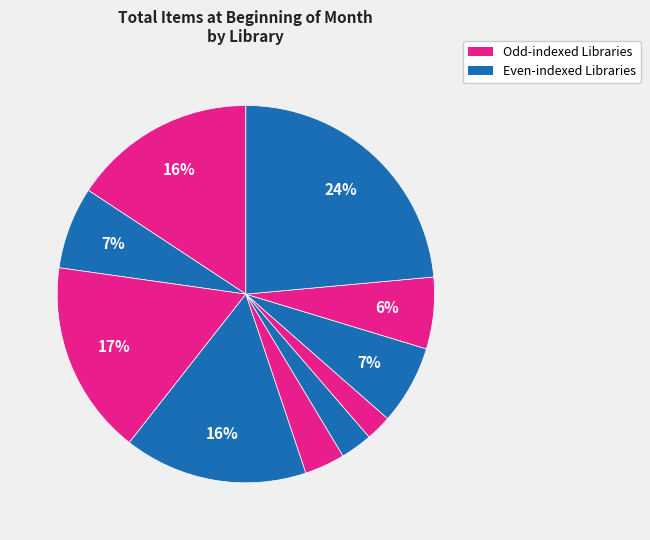

How many segments does this pie chart have?

10